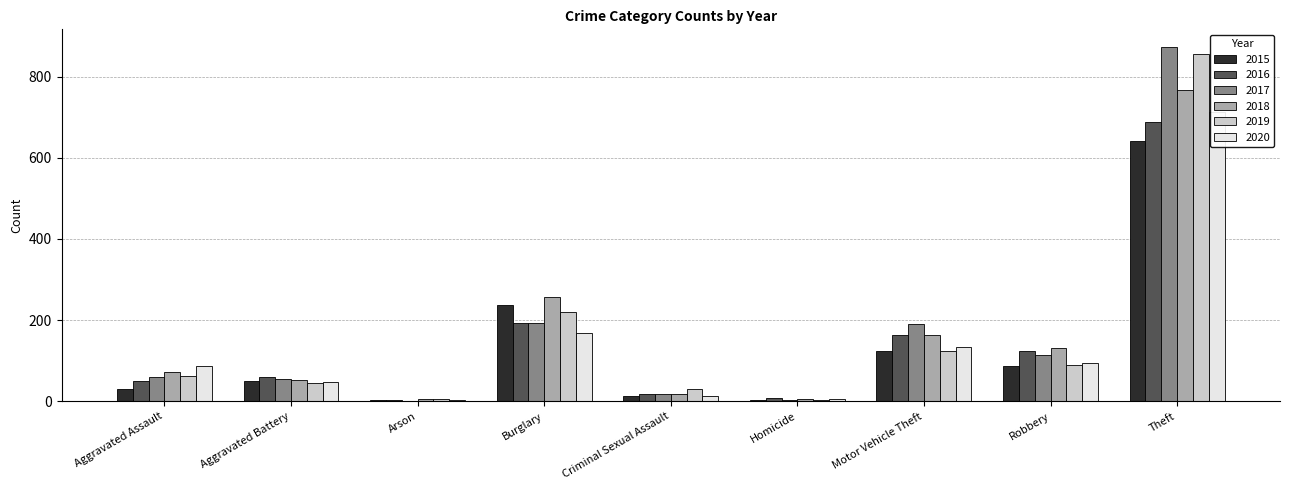

At which label does 2020 first exceed 88?

Burglary